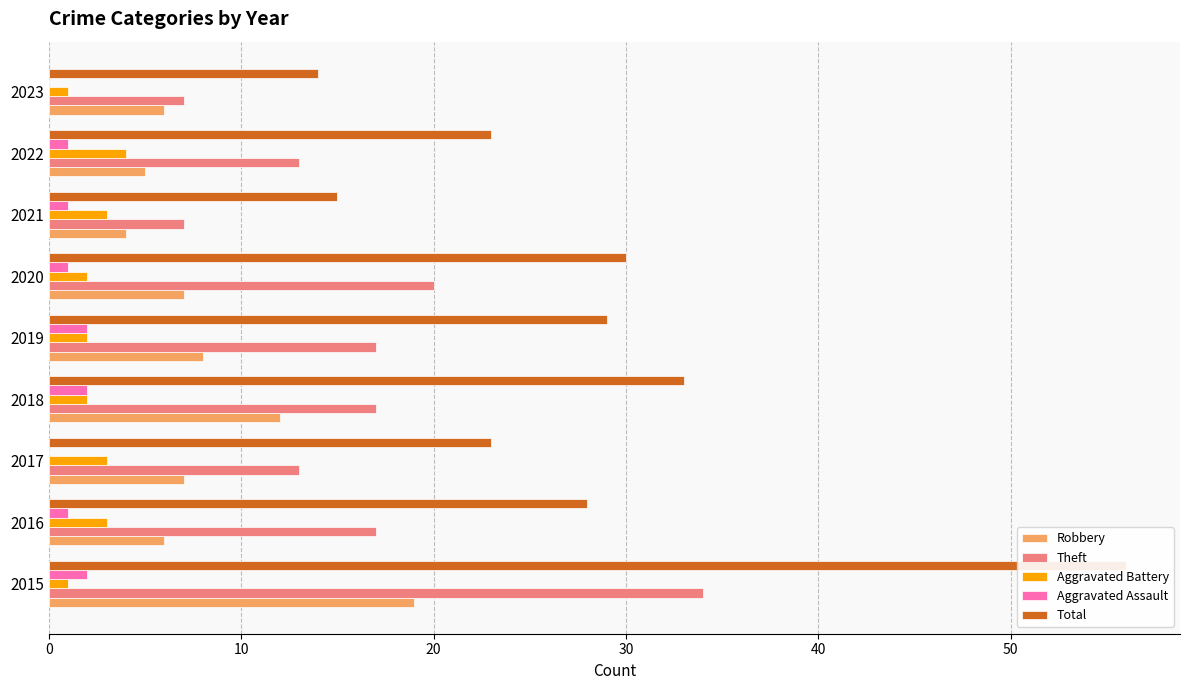

How many data points does each series have?

9